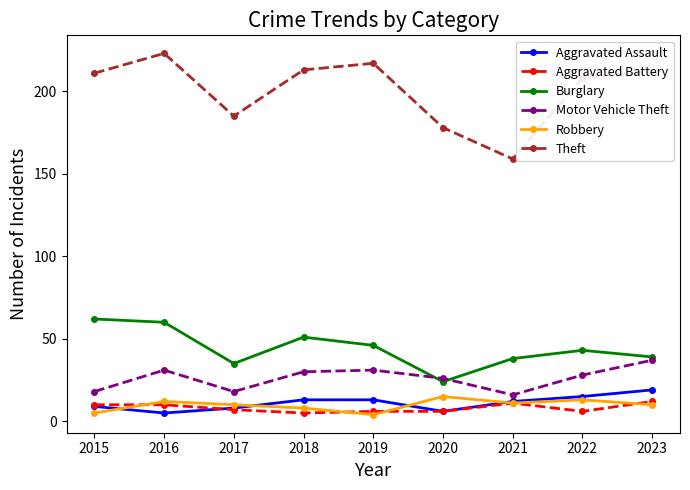

The value of Theft at 2019 is 377. True or false?

False